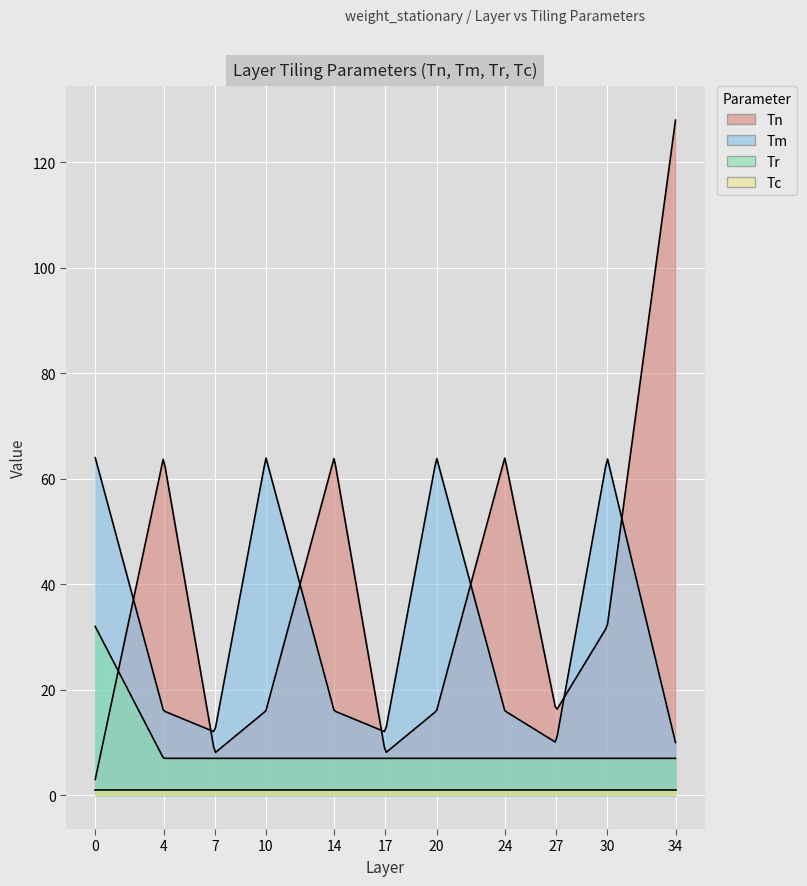

Is the value of Tn at 34 greater than the value of Tr at 14?

Yes